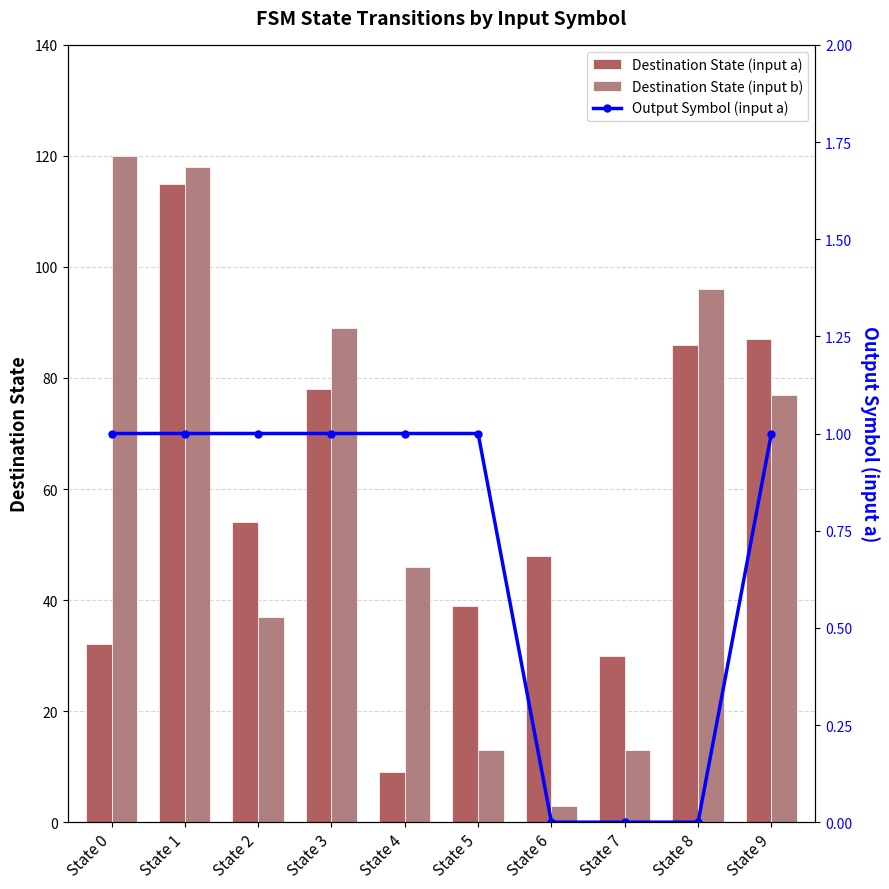

Which category has the lowest value across all series?

State 6